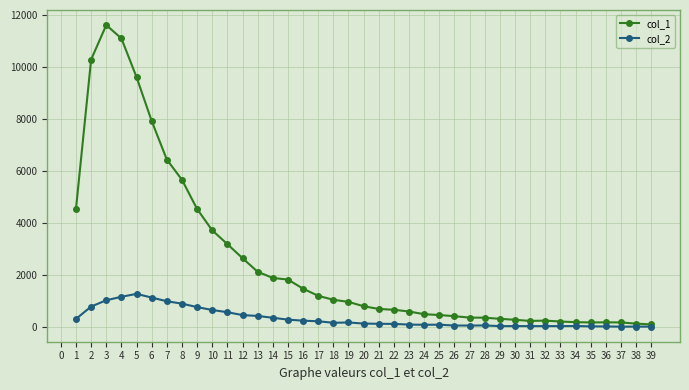

Rank the series by their maximum value, from highest to lowest.

col_1, col_2